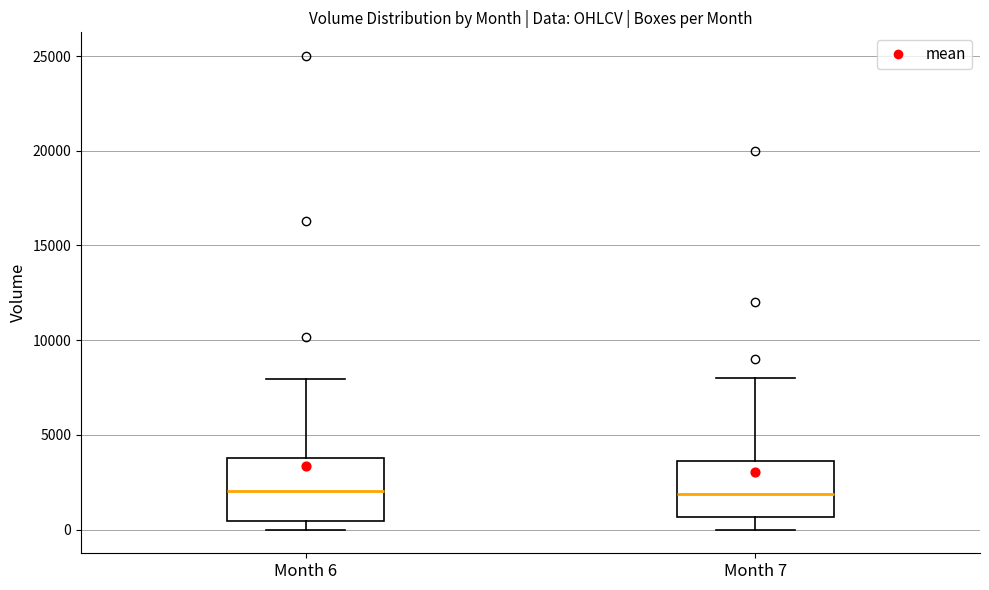

Where does the lower whisker of the box for Month 7 end on the y-axis? The values are not printed on the chart, so give them approximately, as read against the axis.

0